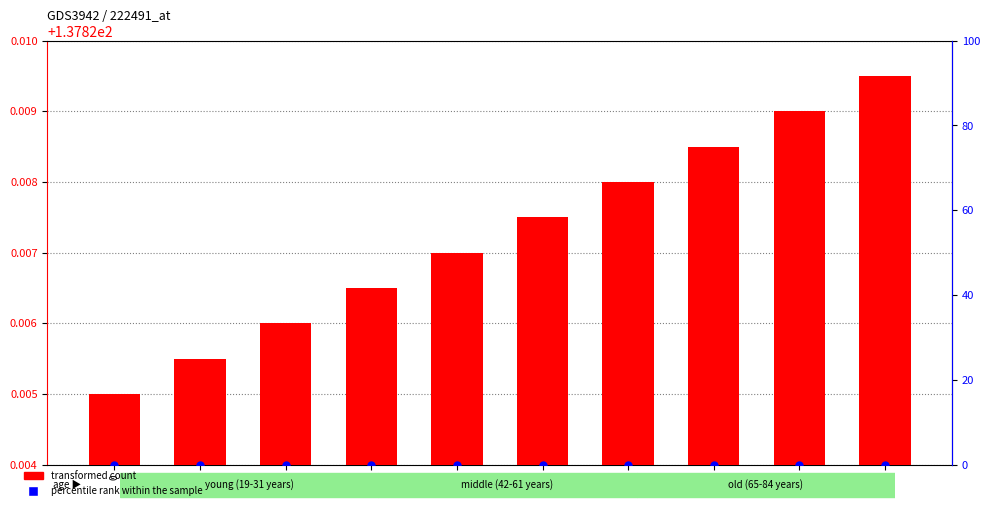

At how many categories does at least one series exceed 0?

10